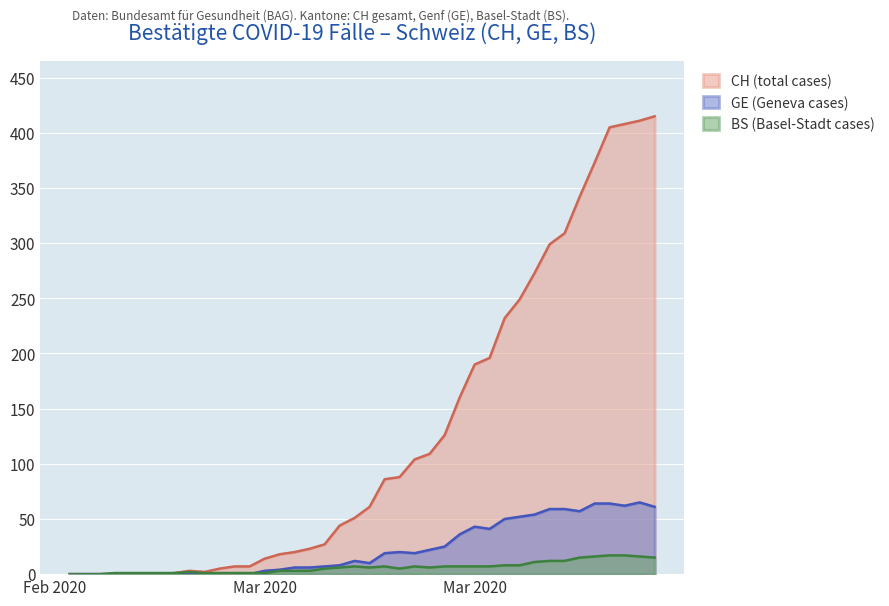

Reading left to right, what are all the values shown in this chart?

CH (total cases): 0	0	0	0	0	0	0	1	3	2	5	7	7	14	18	20	23	27	44	51	61	86	88	104	109	126	160	190	196	232	249	273	299	309	342	373	405	408	411	415
GE (Geneva cases): 0	0	0	0	0	0	0	0	0	0	0	0	0	3	4	6	6	7	8	12	10	19	20	19	22	25	36	43	41	50	52	54	59	59	57	64	64	62	65	61
BS (Basel-Stadt cases): 0	0	0	1	1	1	1	1	2	1	1	1	1	1	3	3	3	5	6	7	6	7	5	7	6	7	7	7	7	8	8	11	12	12	15	16	17	17	16	15